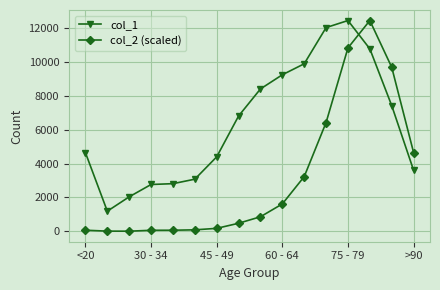

Which series has the largest range (max minus min)?

col_2 (scaled)